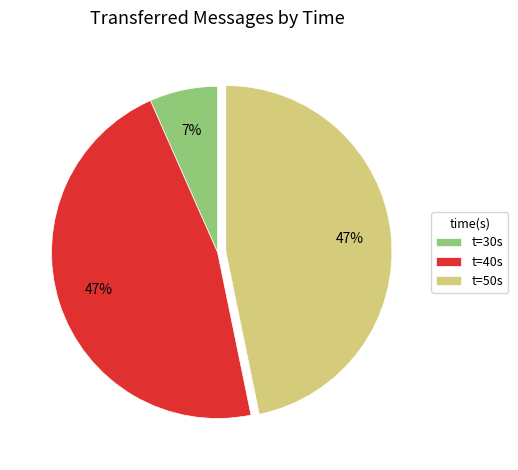

What percentage is the t=50s slice, to the nearest percent?

47%